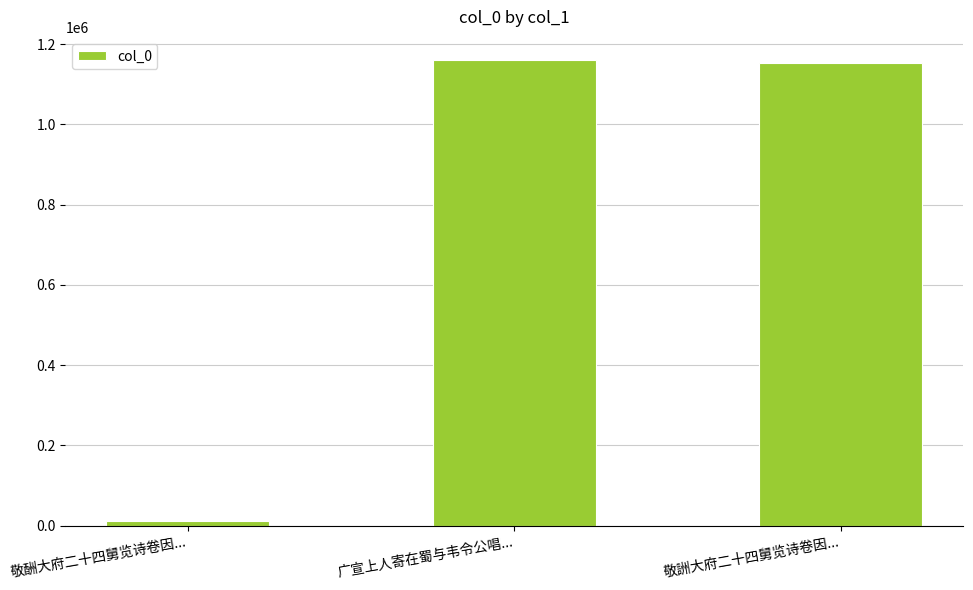

Read the value at 敬詶大府二十四舅览诗卷因....

1153936